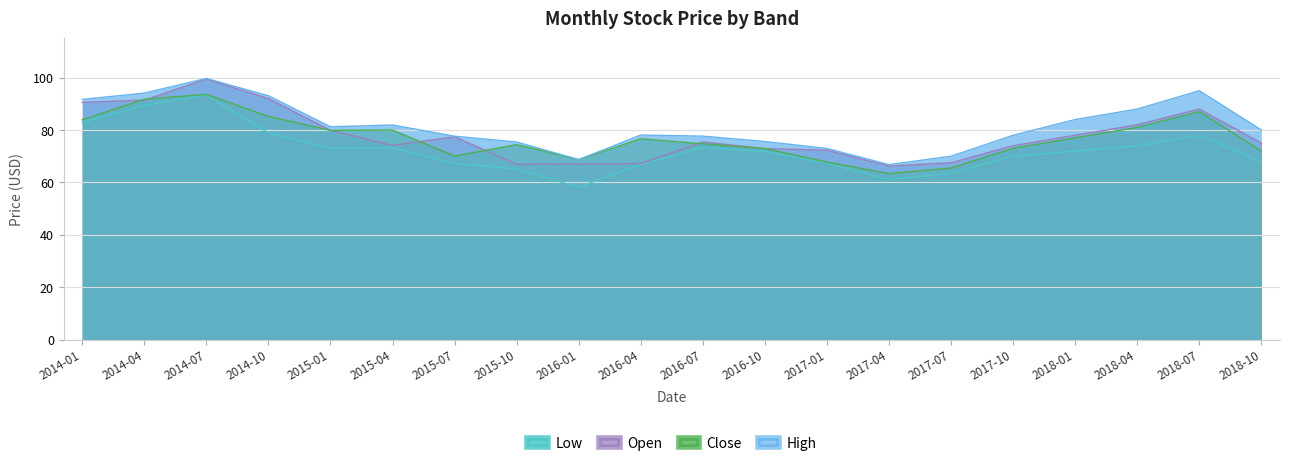

What is the greatest value displayed?

99.7